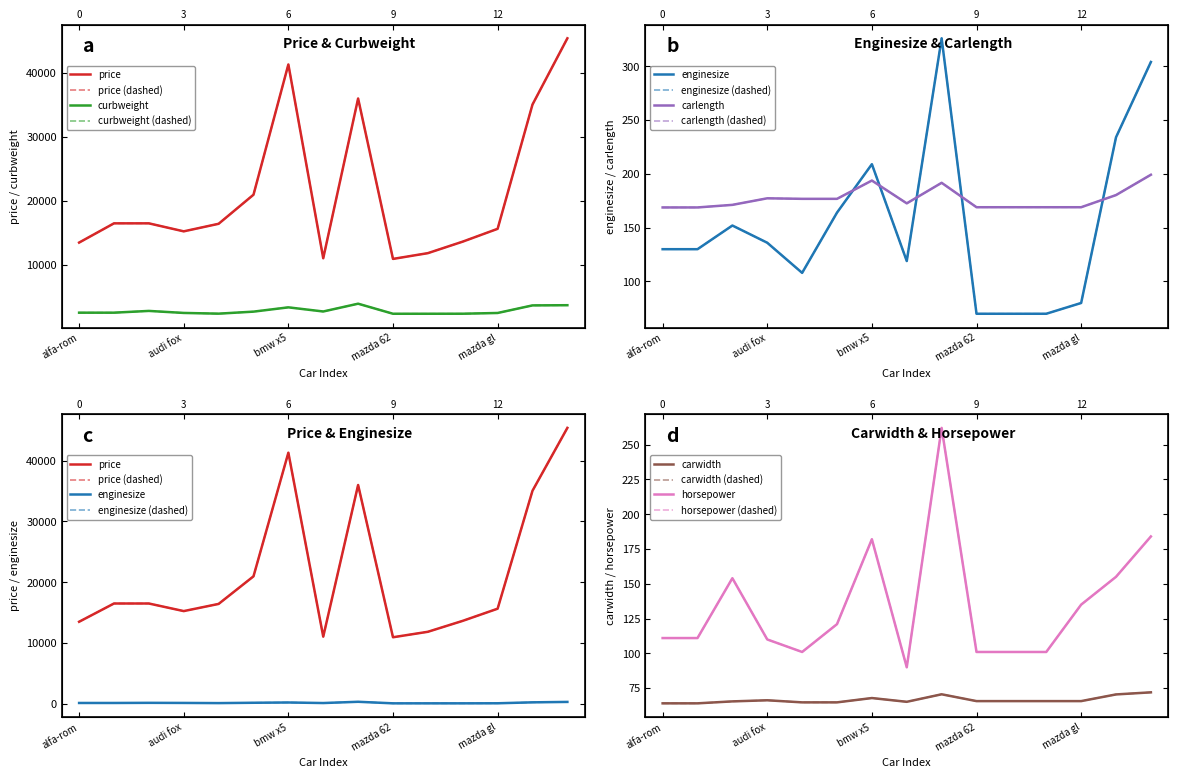

How many values in the carlength series exceed 172?

8